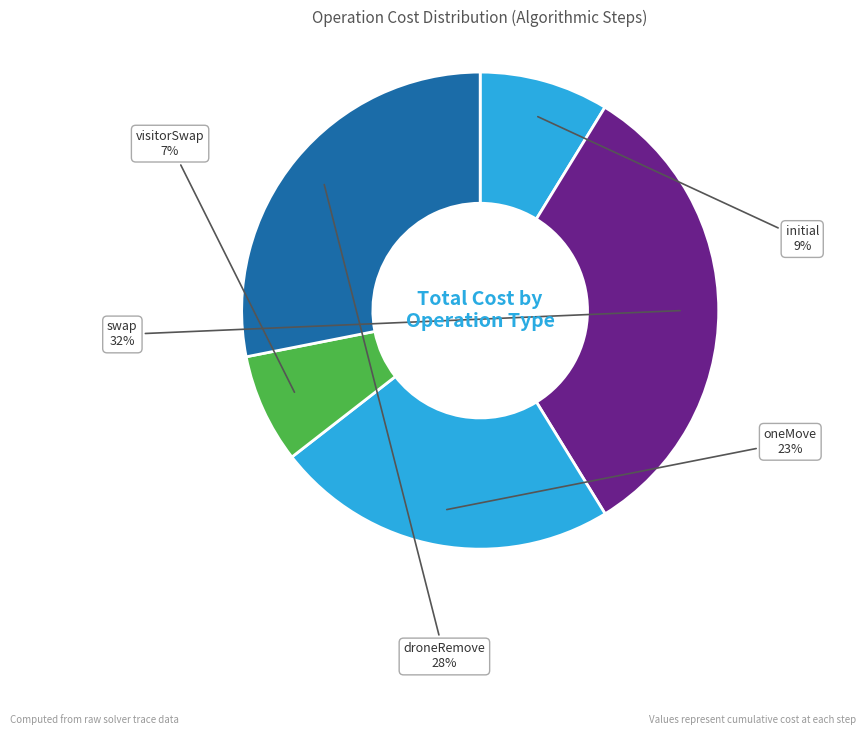

To the nearest percent, what is the difference between the initial and droneRemove slice percentages?

19%